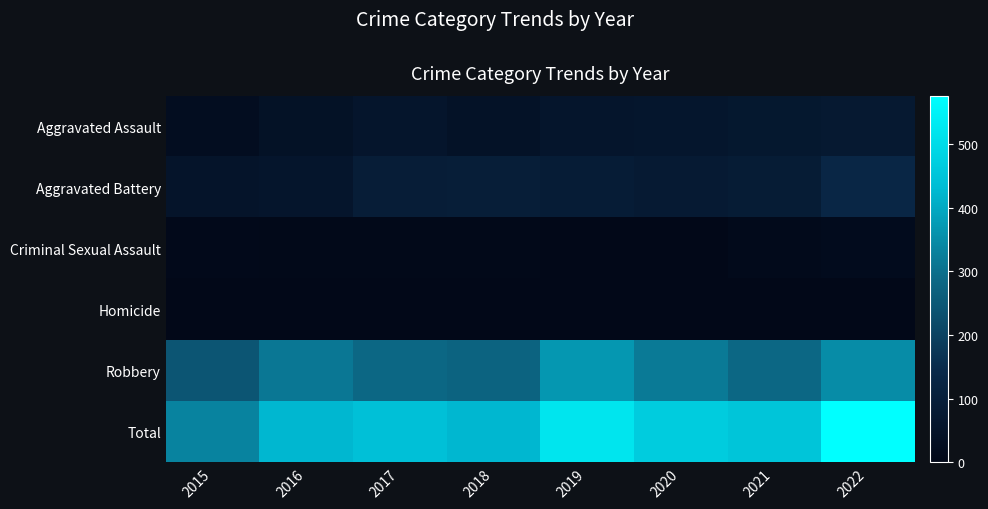

At which category is the sum across all series the highest?

2022